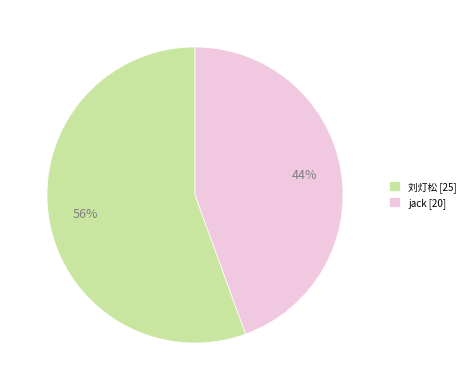

Does 刘灯松 account for over 50% of the chart?

Yes